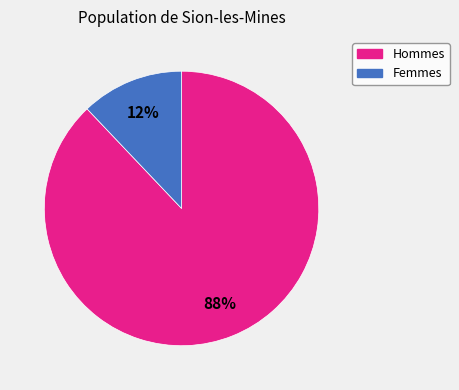

Is there a majority slice in this chart?

Yes